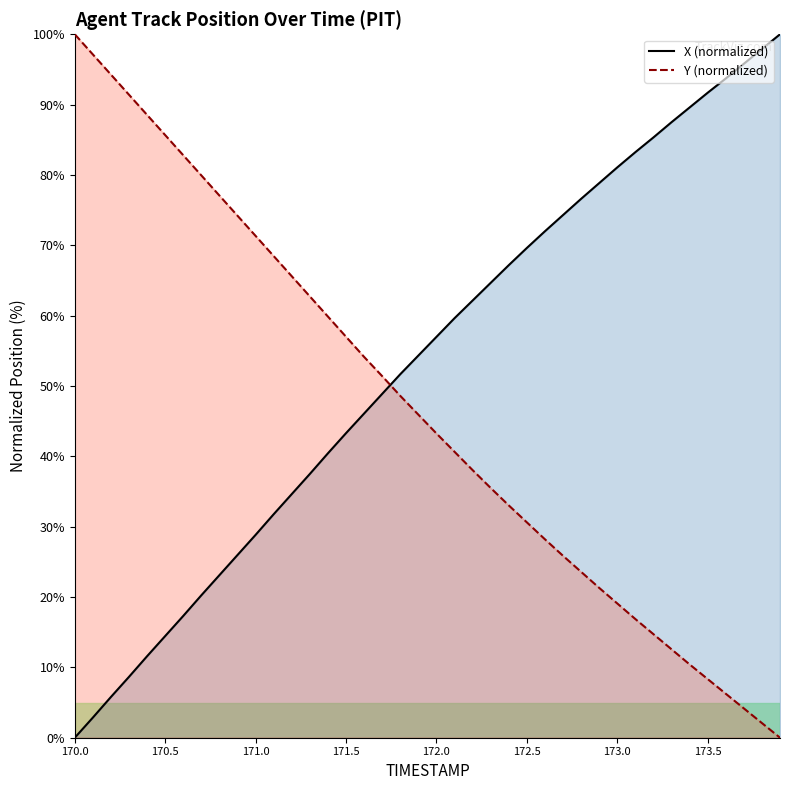

At which label does Y reach its minimum?

173.9